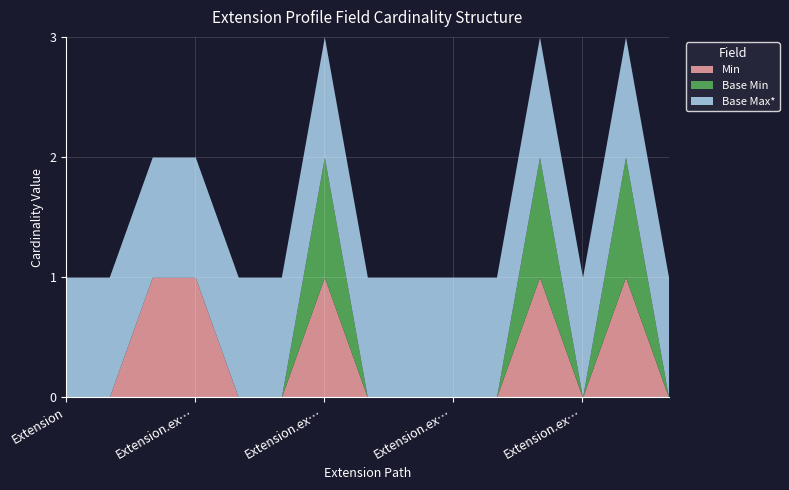

Which series has the widest spread of values?

Min